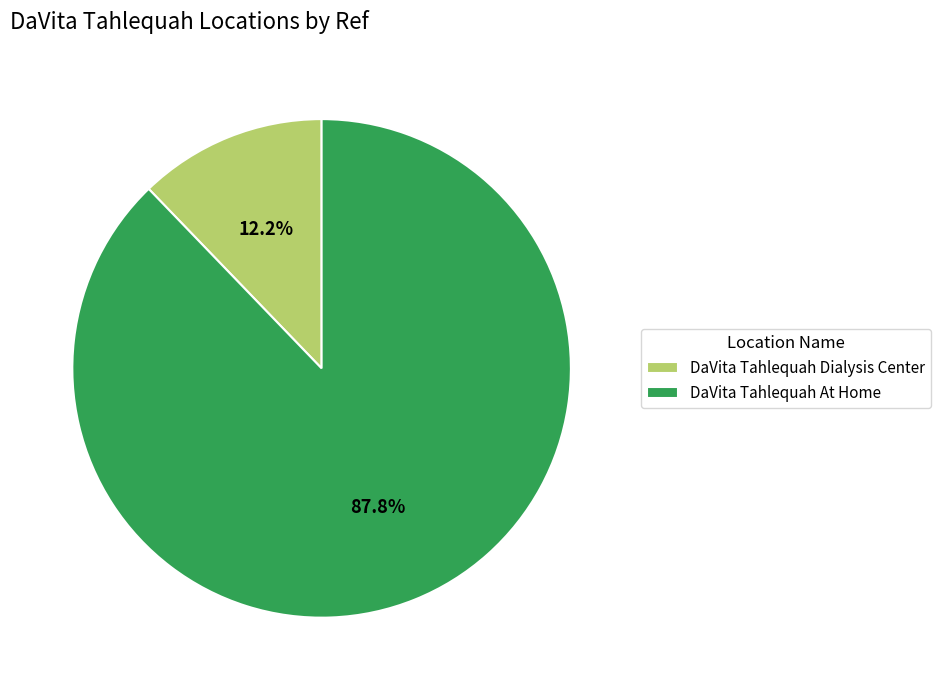

What is the ratio of the value at DaVita Tahlequah Dialysis Center to the value at DaVita Tahlequah At Home?

0.1